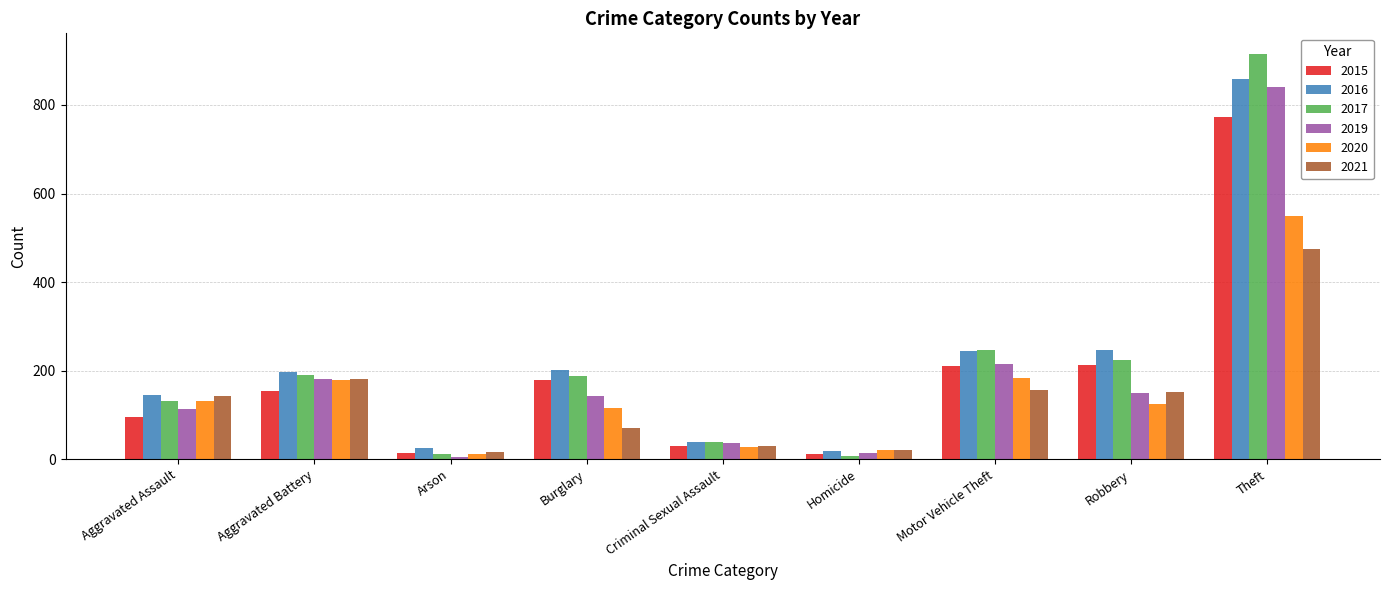

Which category has the highest value across all series?

Theft